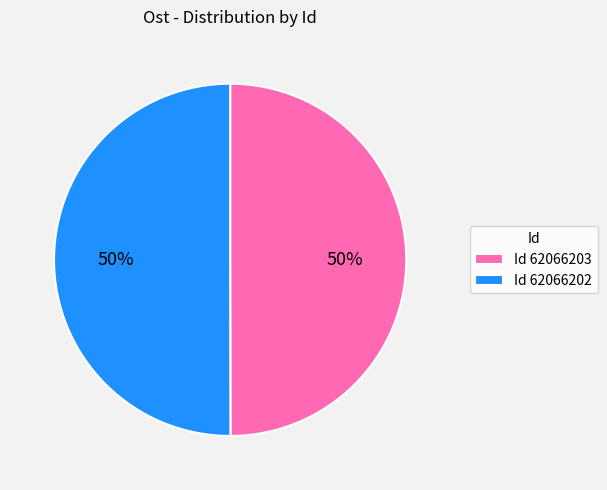

Is the sum of Id 62066203 and Id 62066202 greater than half?

Yes